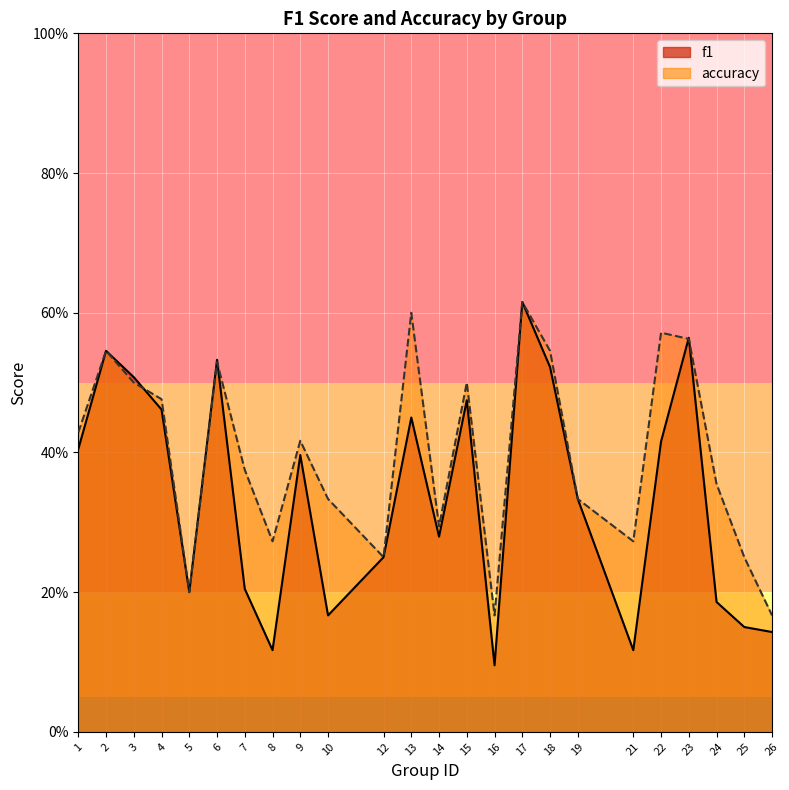

What value does the f1 series have at 3?

0.5